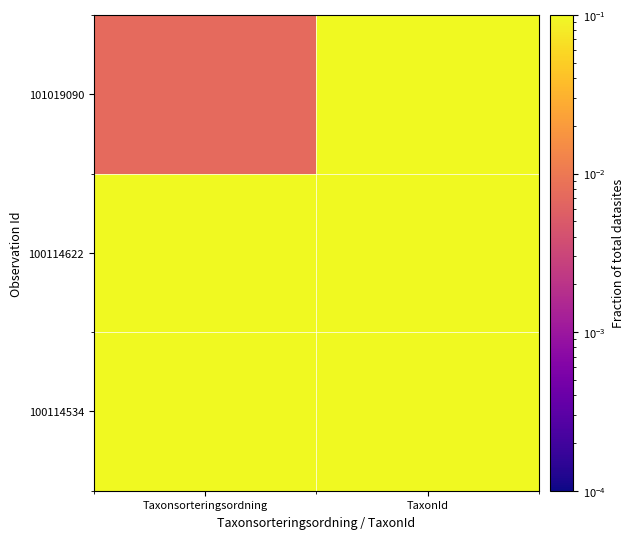

Reading left to right, list all the values displayed in this chart.

100114534: Taxonsorteringsordning=0.1	TaxonId=0.3
100114622: Taxonsorteringsordning=0.1	TaxonId=0.3
101019090: Taxonsorteringsordning=0.0	TaxonId=0.1